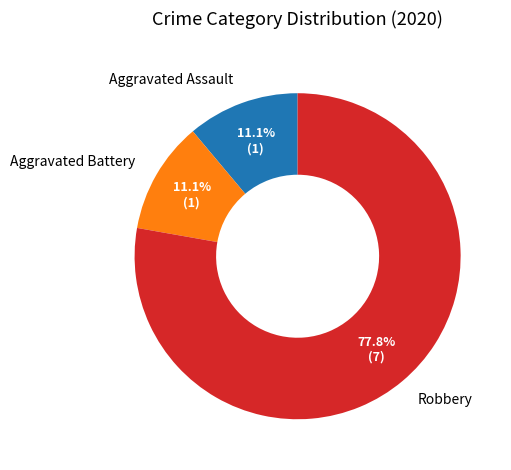

What is the ratio of the value at Aggravated Assault to the value at Aggravated Battery?

1.0